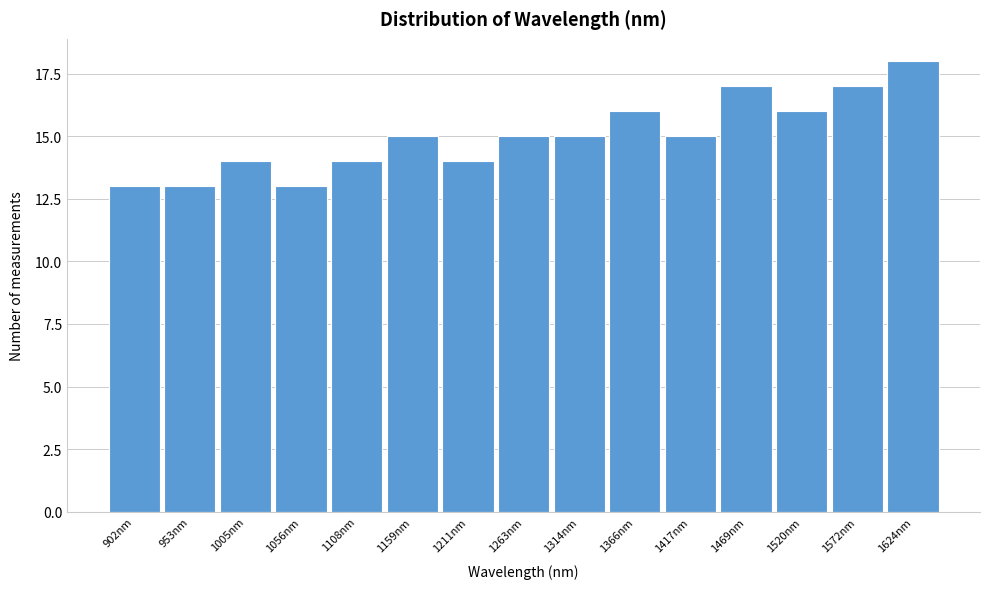

Reading right to left, what are all the values shown in this chart?

18	17	16	17	15	16	15	15	14	15	14	13	14	13	13